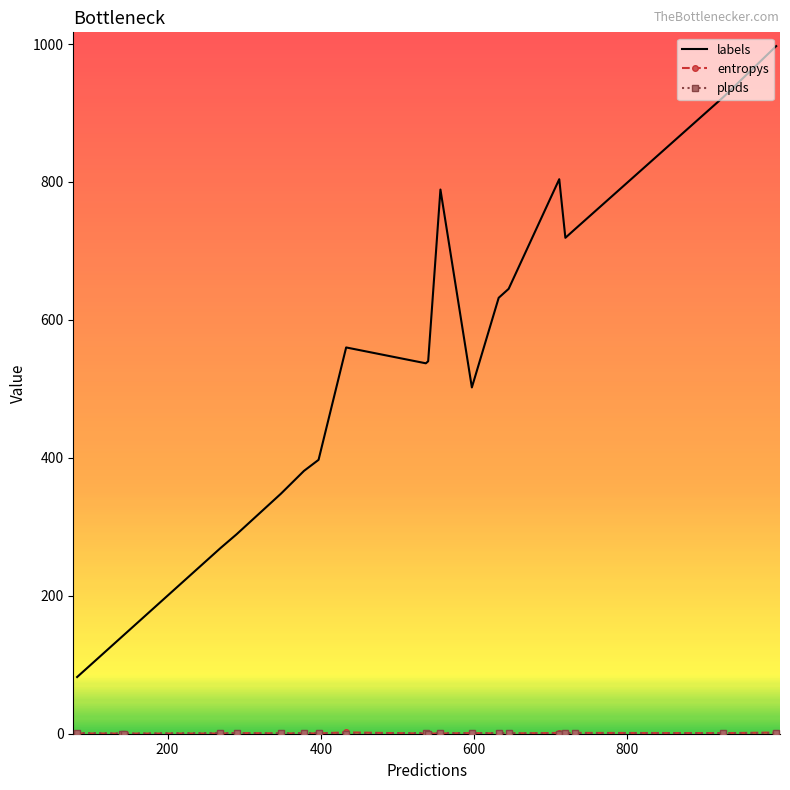

Which series has the widest spread of values?

labels